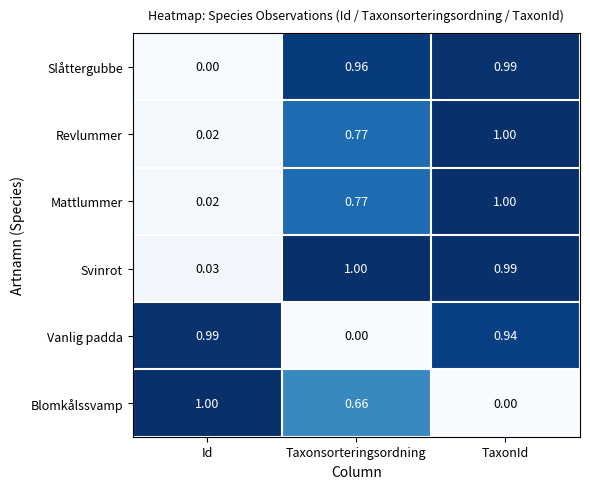

Which series has the largest range (max minus min)?

Blomkålssvamp